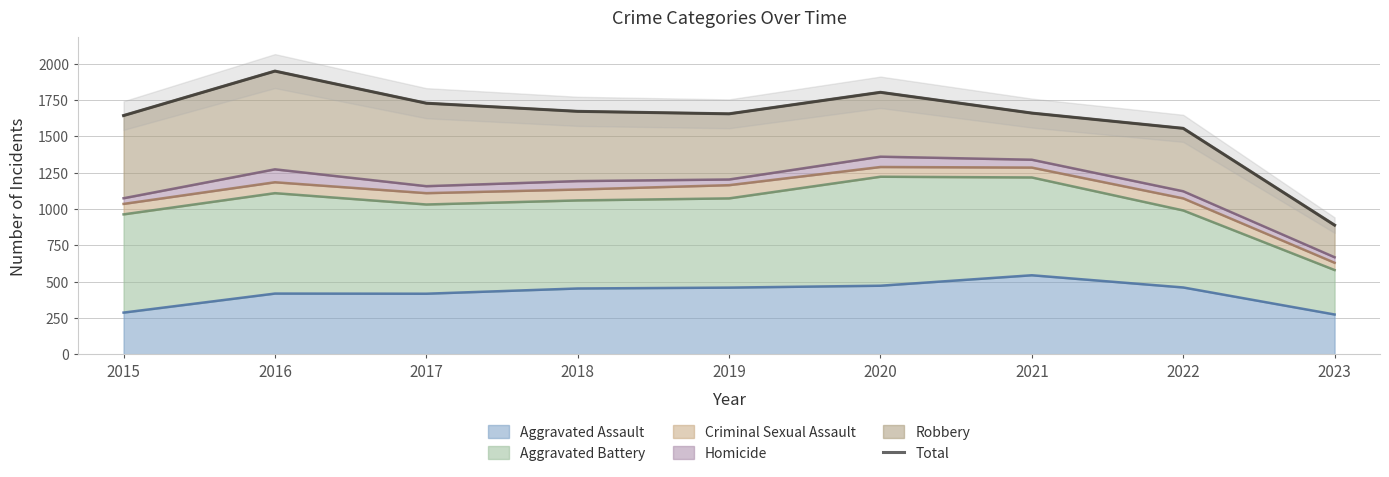

Where is the first local minimum?

2019